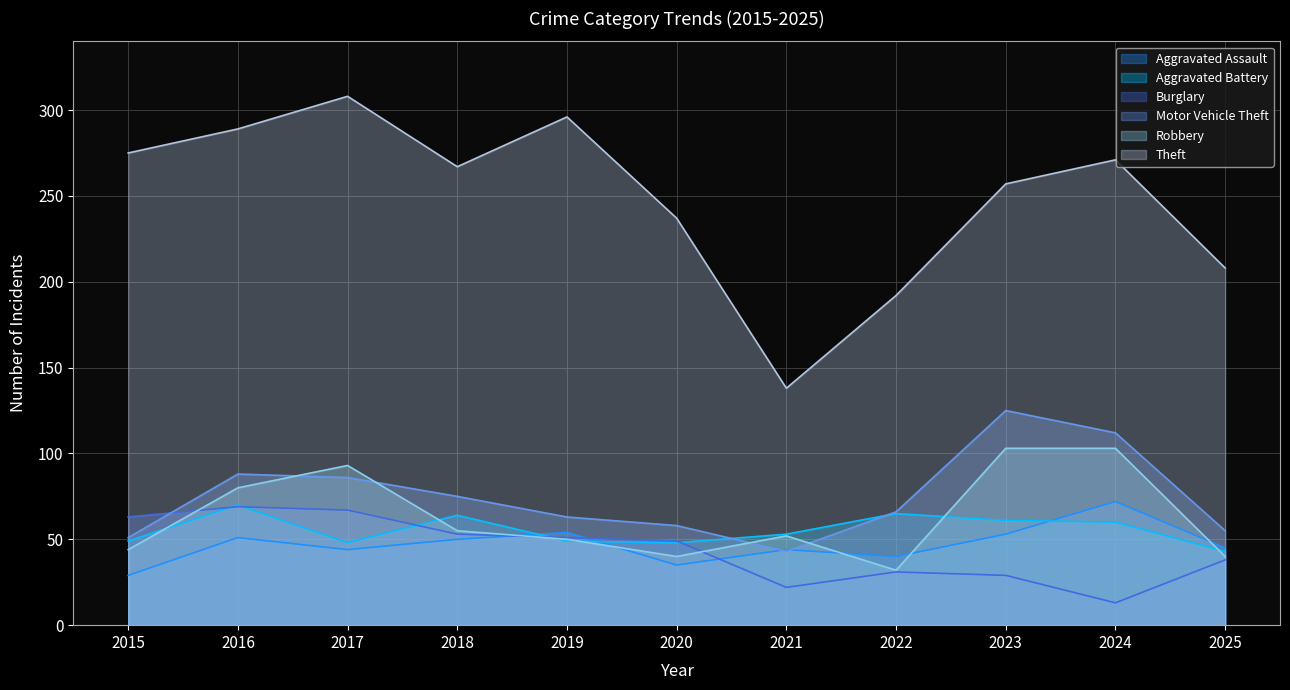

Is the value of Aggravated Assault at 2021 greater than the value of Theft at 2023?

No